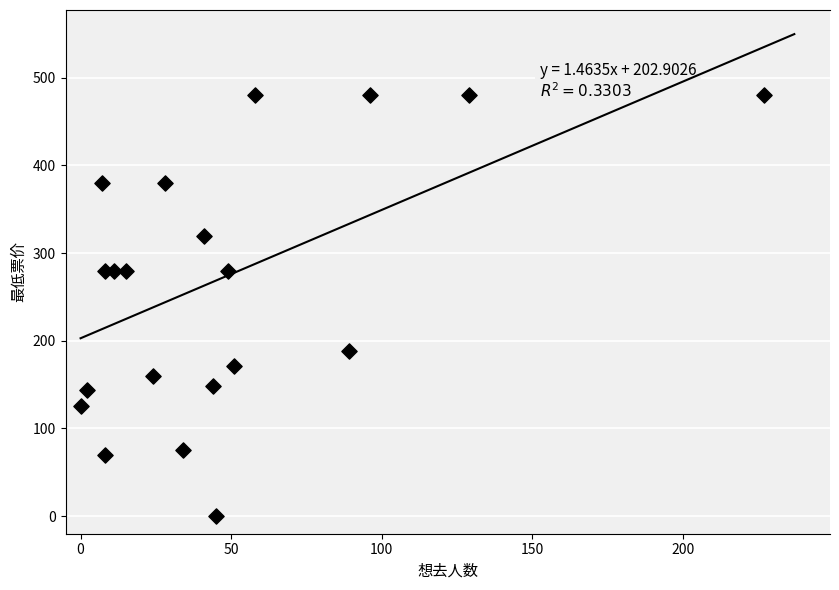

What is the range of X values (max minus min)?

227